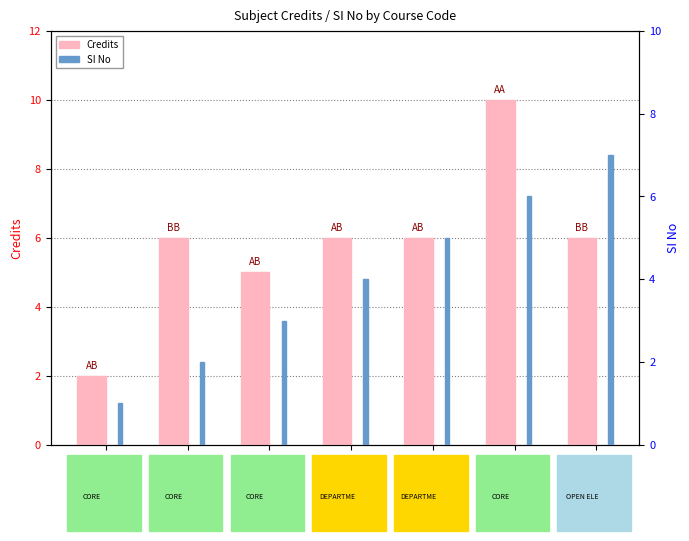

Count the SI No values in the range 2 to 6.

5